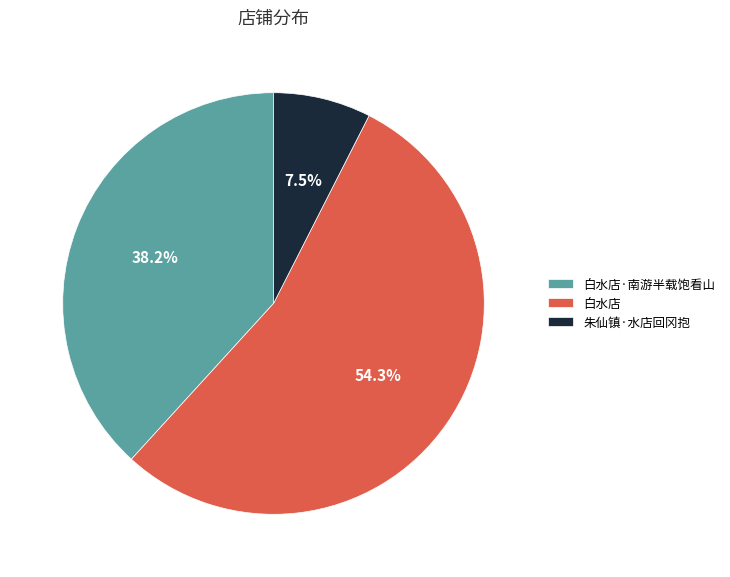

Approximately how many times larger is the value at 朱仙镇·水店回冈抱 compared to 白水店·南游半载饱看山?

0.2